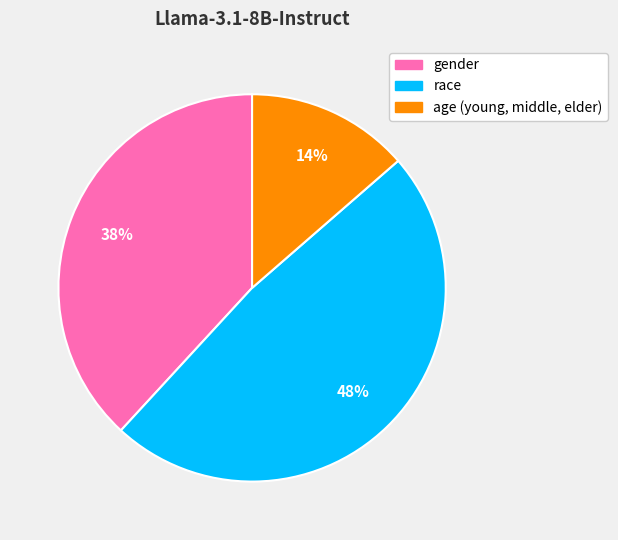

Does any single category account for the majority?

No